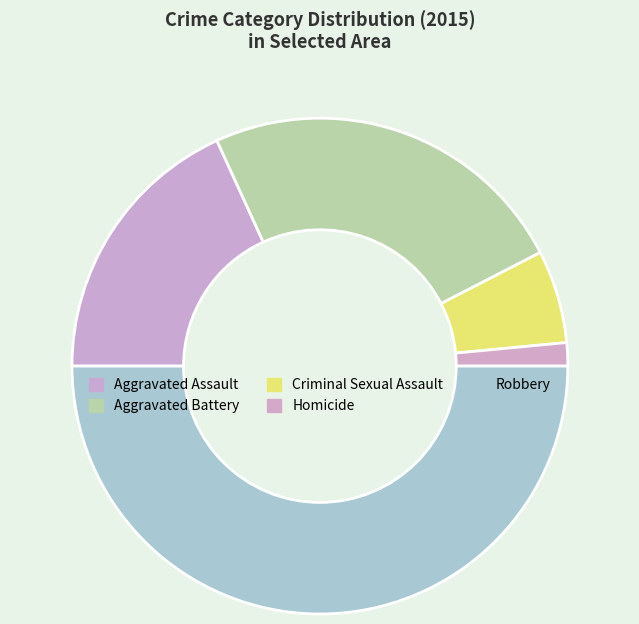

Does any single category account for the majority?

No